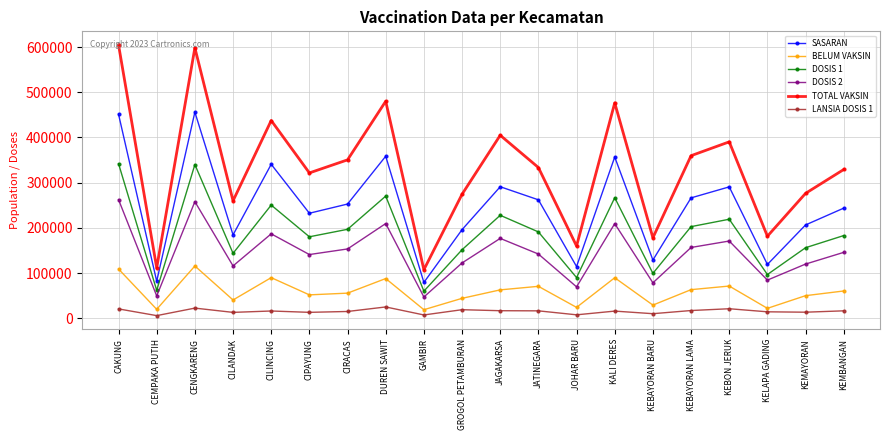

What is the sum of all BELUM VAKSIN values?

1182129